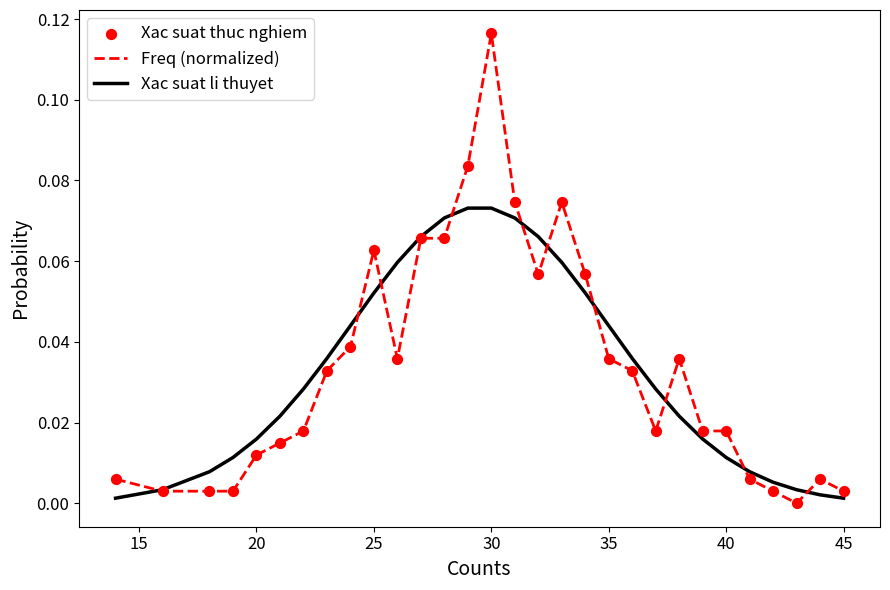

Which series has the largest range (max minus min)?

Freq (normalized)